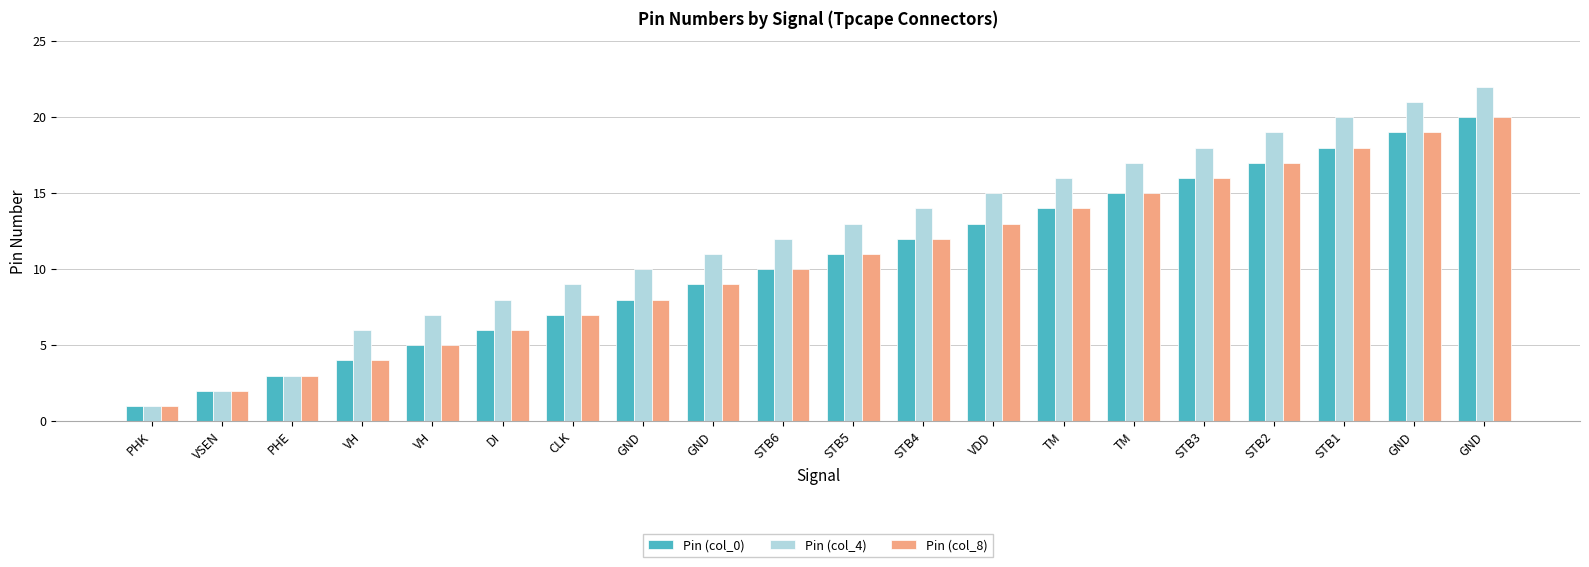

How many data points does each series have?

20